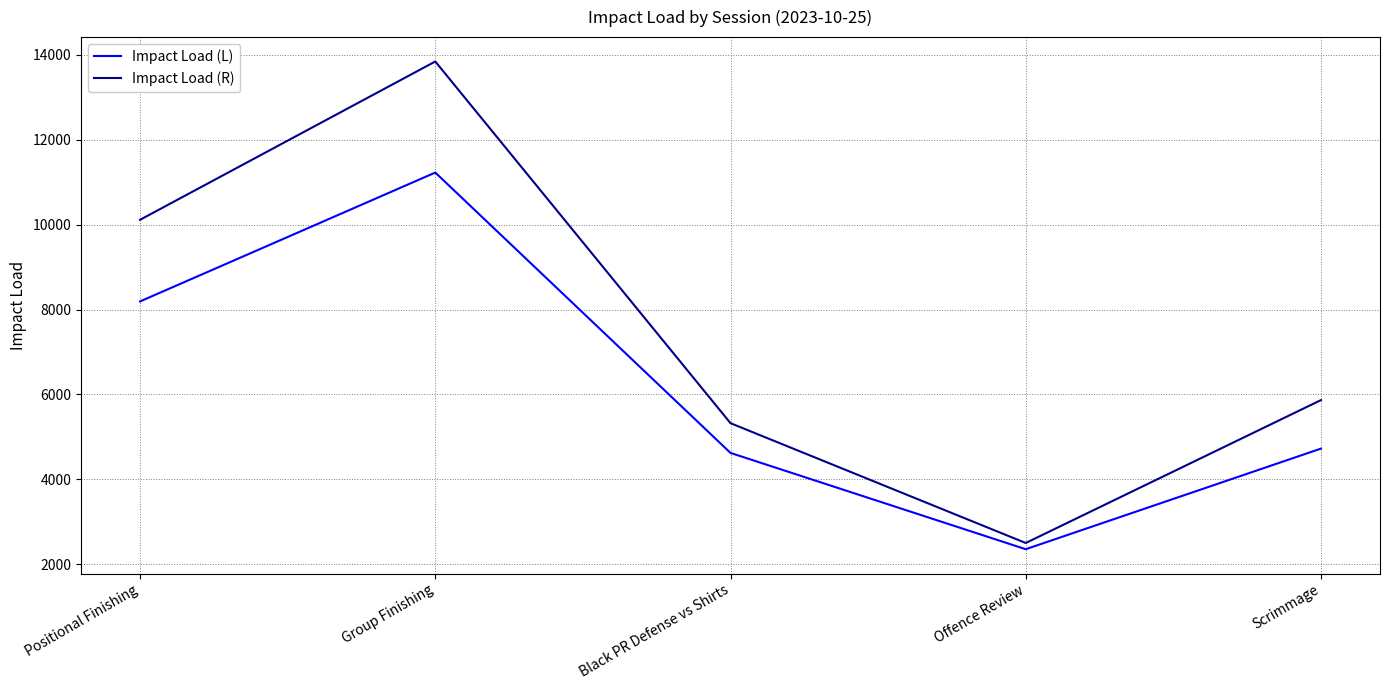

What position from the right is Offence Review?

2